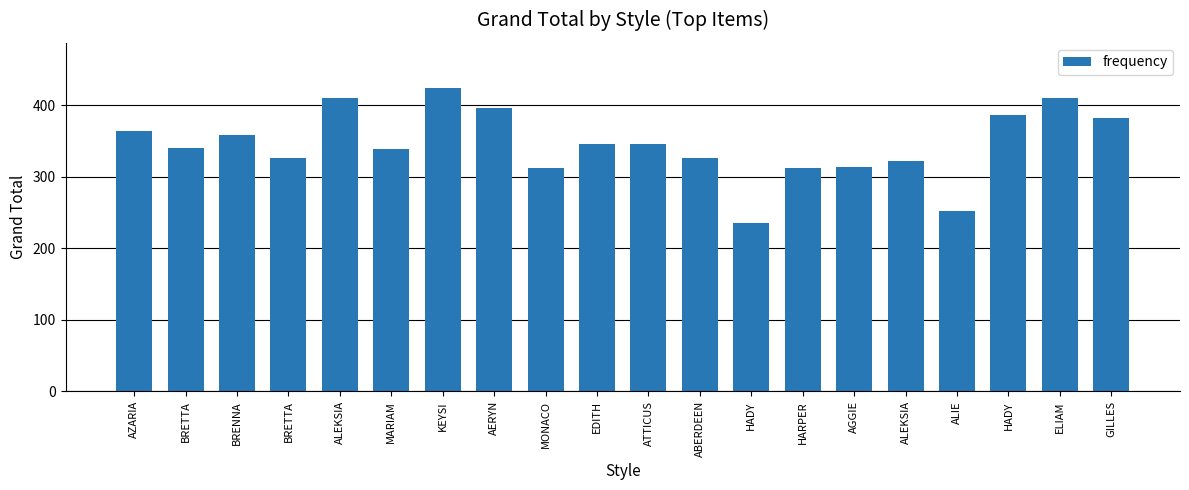

What is the sum of the values at AGGIE and HADY?

550